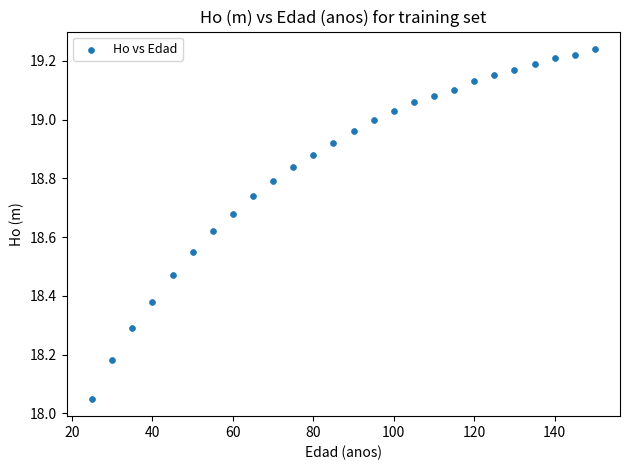

What is the range of Y values (max minus min)?

1.2